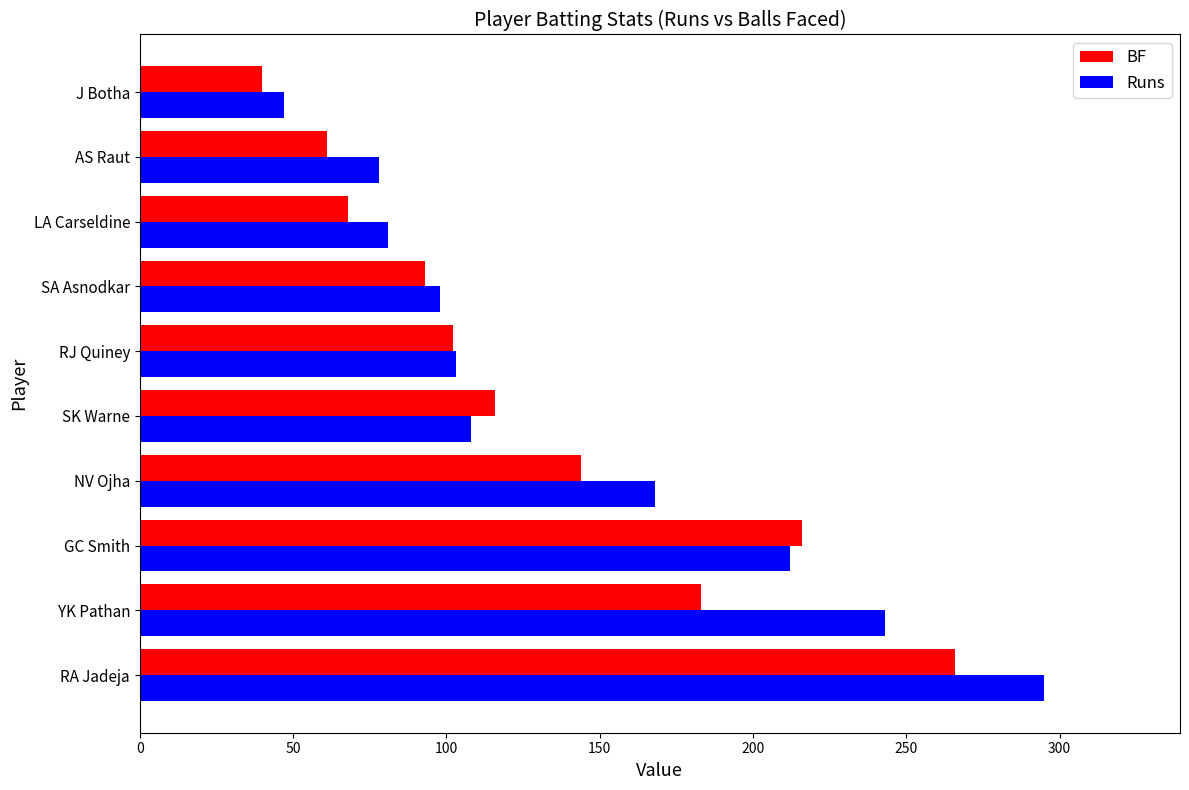

How many data points does each series have?

10